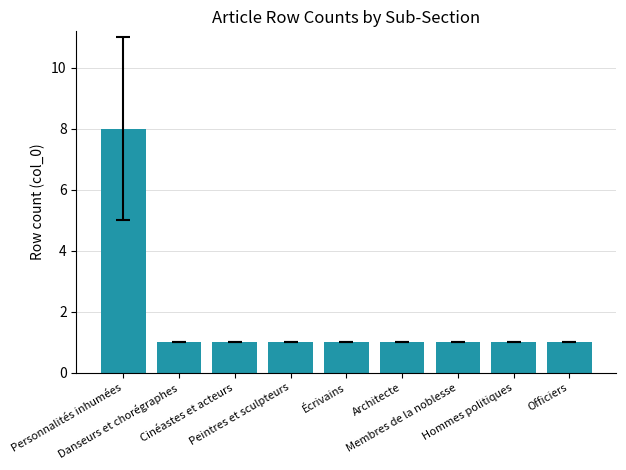

What is the label of the 3rd bar from the left?

Cinéastes et acteurs